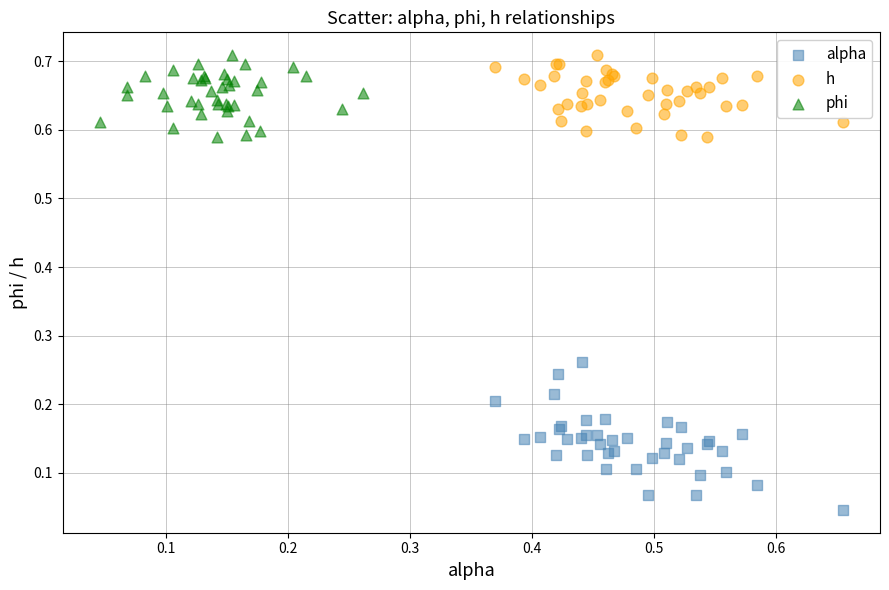

Which series reaches the minimum Y coordinate?

alpha